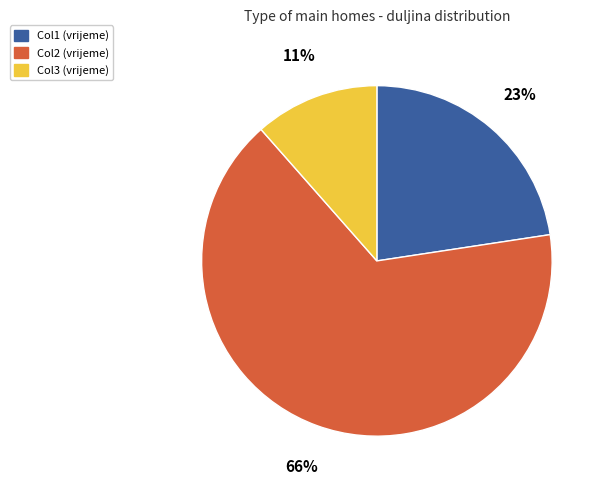

Is there a majority slice in this chart?

Yes